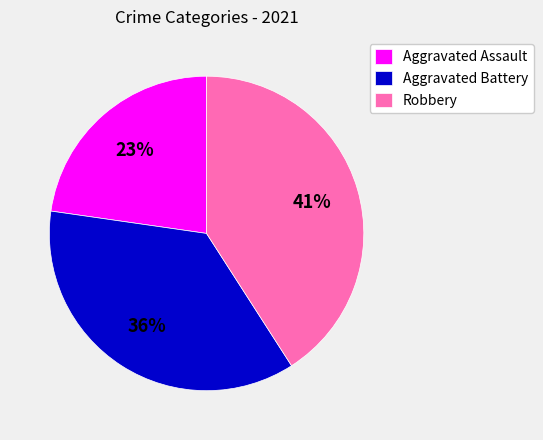

Between Robbery and Aggravated Assault, which is larger?

Robbery